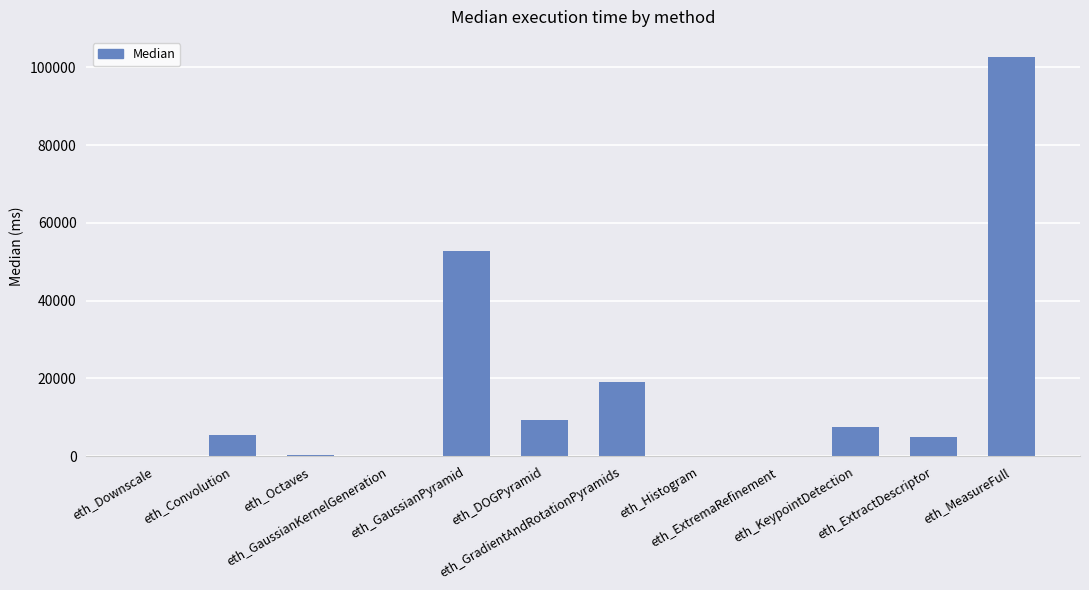

What is the difference between the values at eth_Convolution and eth_MeasureFull?

97310